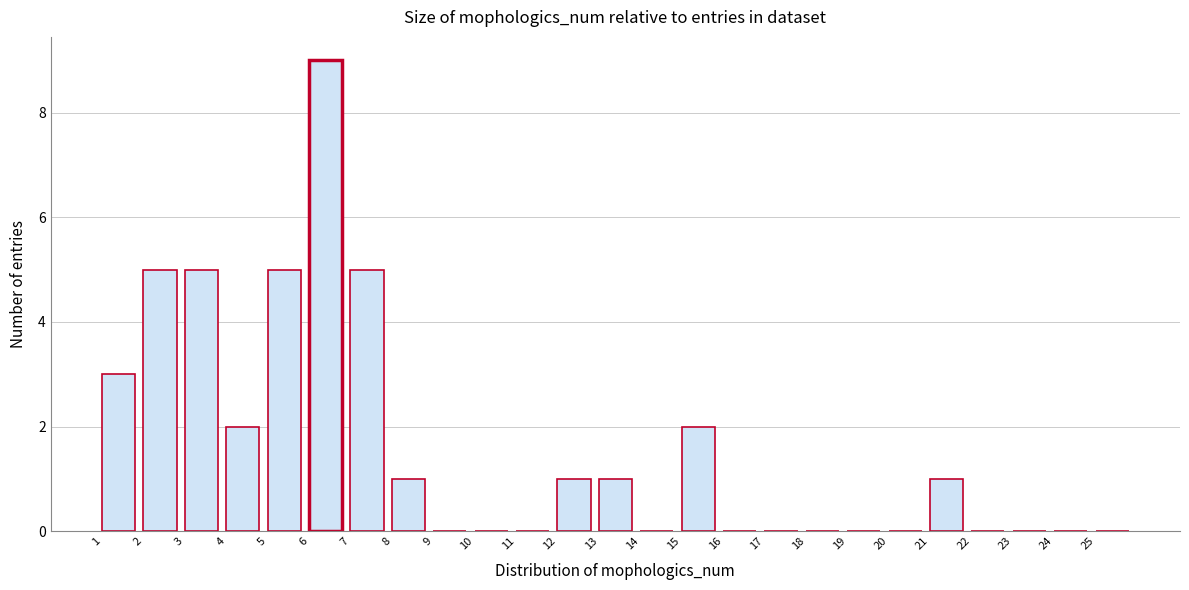

Reading left to right, list every bar in this chart as the range it spans on the x-axis followed by its height. The values are not printed on the chart, so give them approximately, as read against the axis.

1 to 2: 3
2 to 3: 5
3 to 4: 5
4 to 5: 2
5 to 6: 5
6 to 7: 9
7 to 8: 5
8 to 9: 1
9 to 10: 0
10 to 11: 0
11 to 12: 0
12 to 13: 1
13 to 14: 1
14 to 15: 0
15 to 16: 2
16 to 17: 0
17 to 18: 0
18 to 19: 0
19 to 20: 0
20 to 21: 0
21 to 22: 1
22 to 23: 0
23 to 24: 0
24 to 25: 0
25 to 26: 0